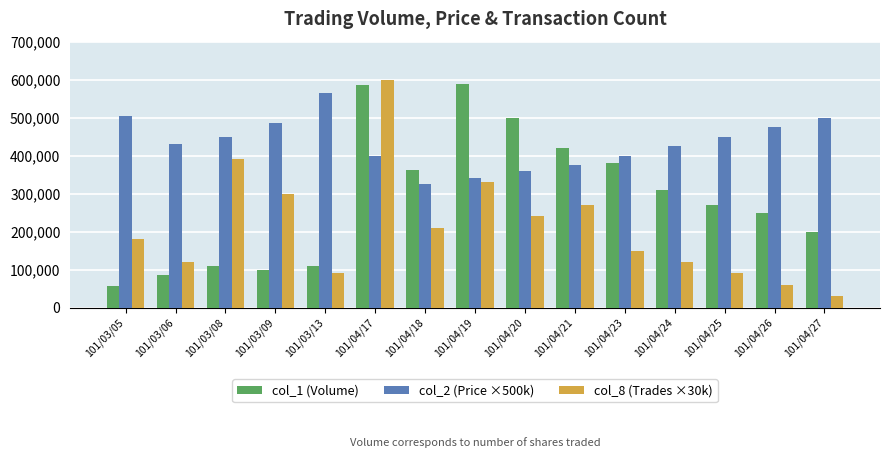

What is the sum of all col_8 (Trades ×30k) values?

3180000